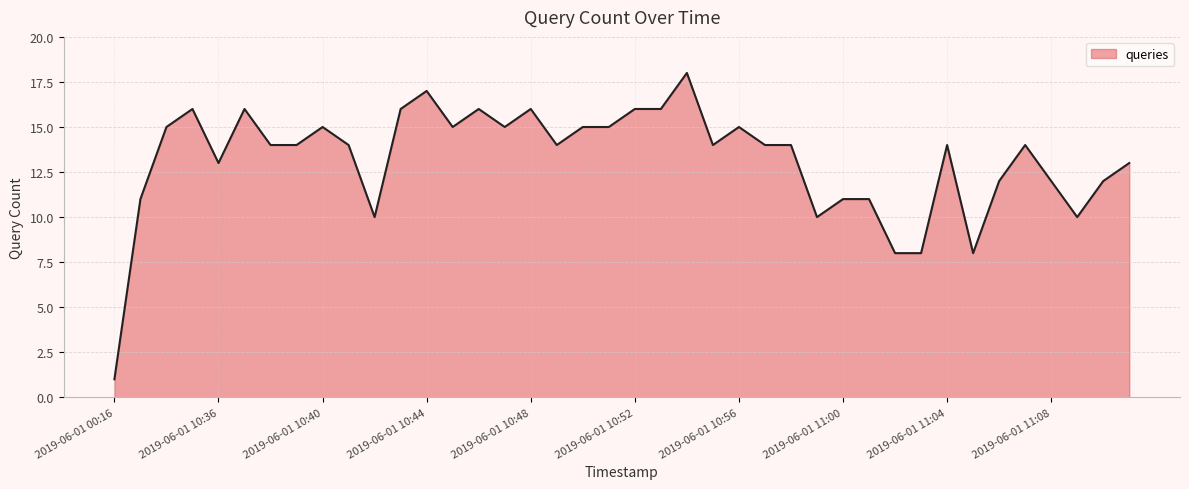

What is the difference between the maximum and minimum values?

17